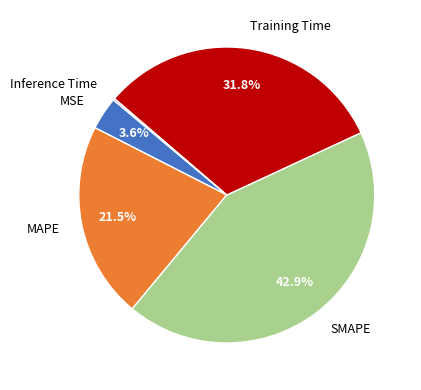

Which category has the biggest portion of the pie?

SMAPE